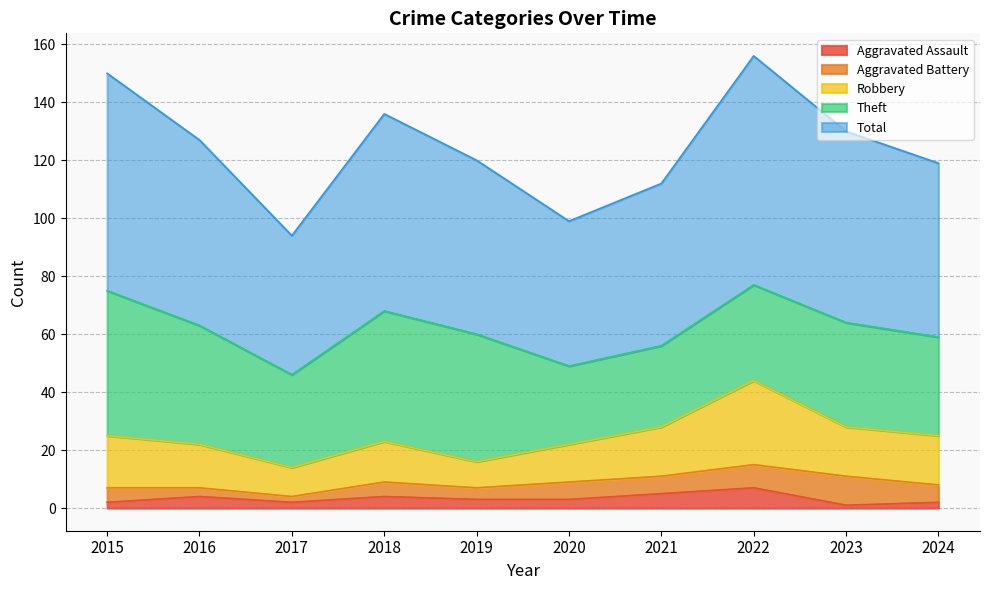

List the series in order of their peak value, lowest first.

Aggravated Assault, Aggravated Battery, Robbery, Theft, Total